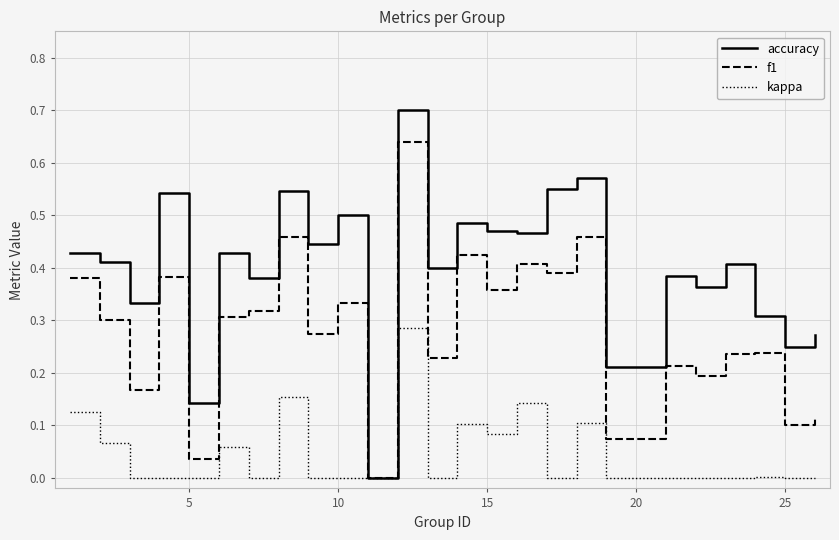

Which series has the widest spread of values?

accuracy